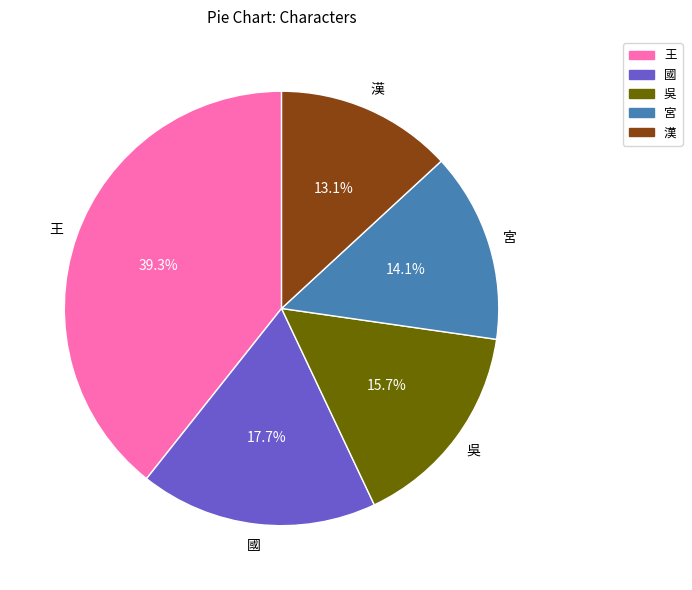

True or false: 漢 accounts for 13% of the total.

True